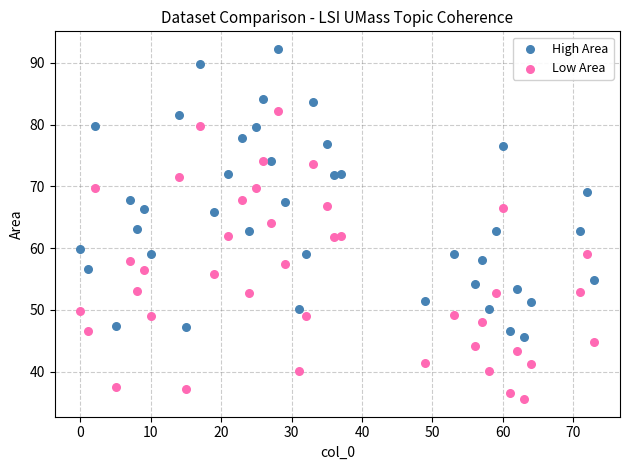

Which series reaches the minimum Y coordinate?

Low Area